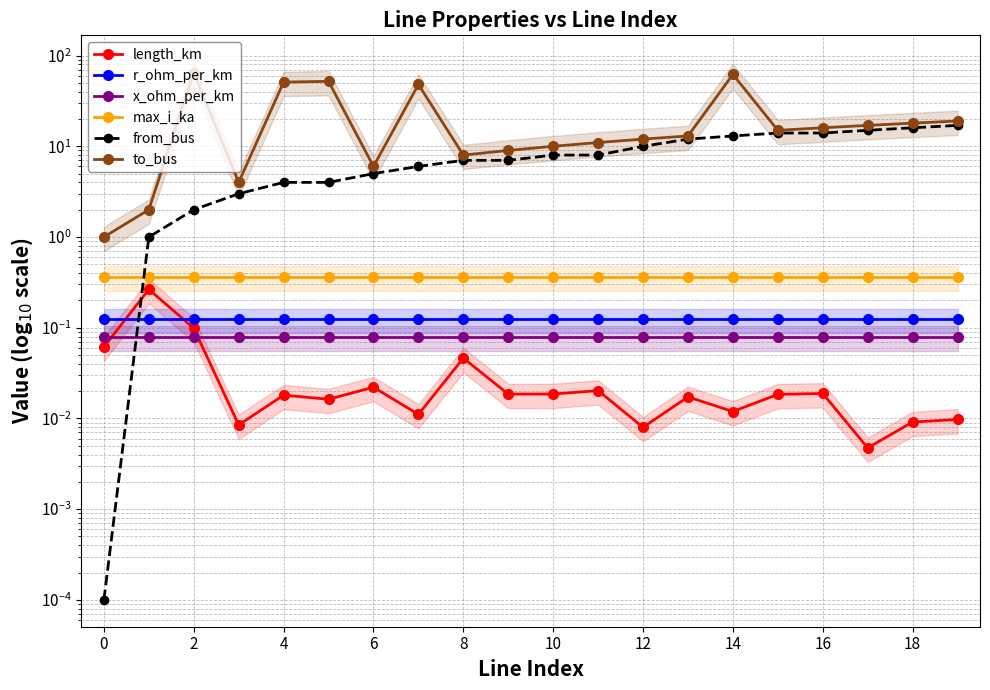

How many intersections are there between from_bus and max_i_ka?

1